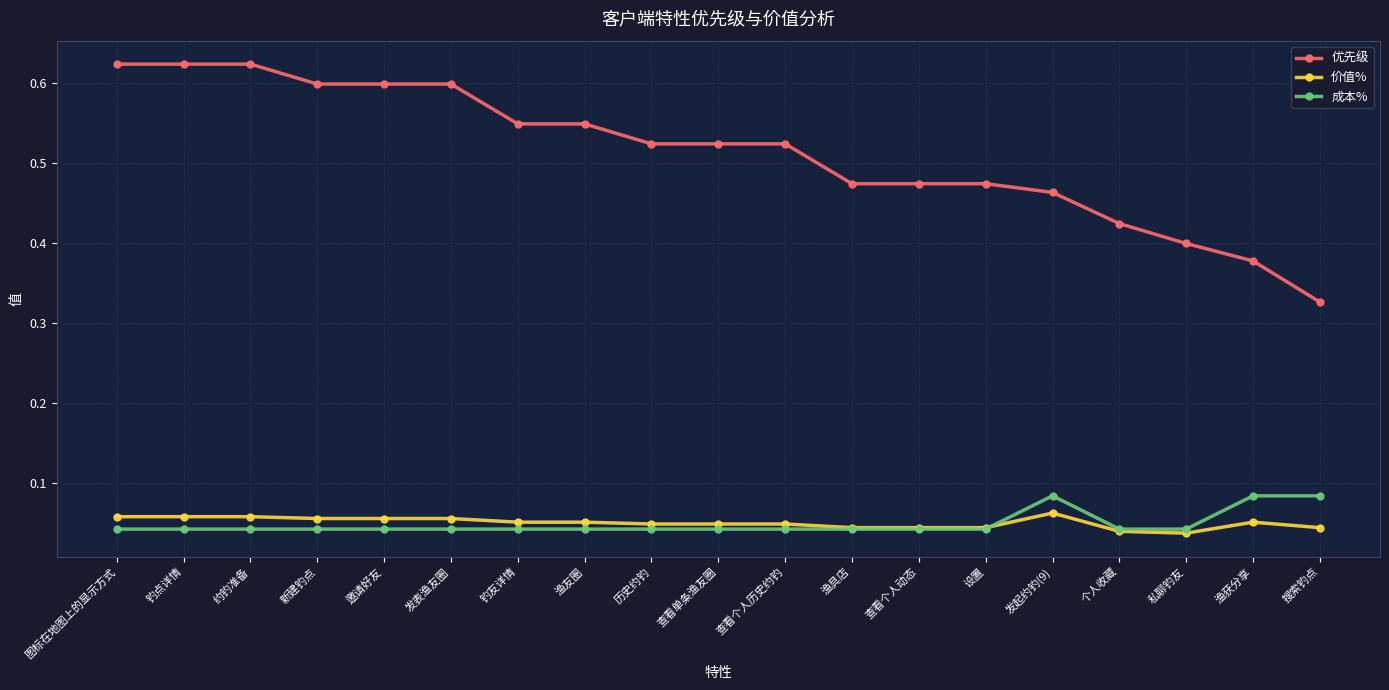

How many distinct data groups are displayed?

3